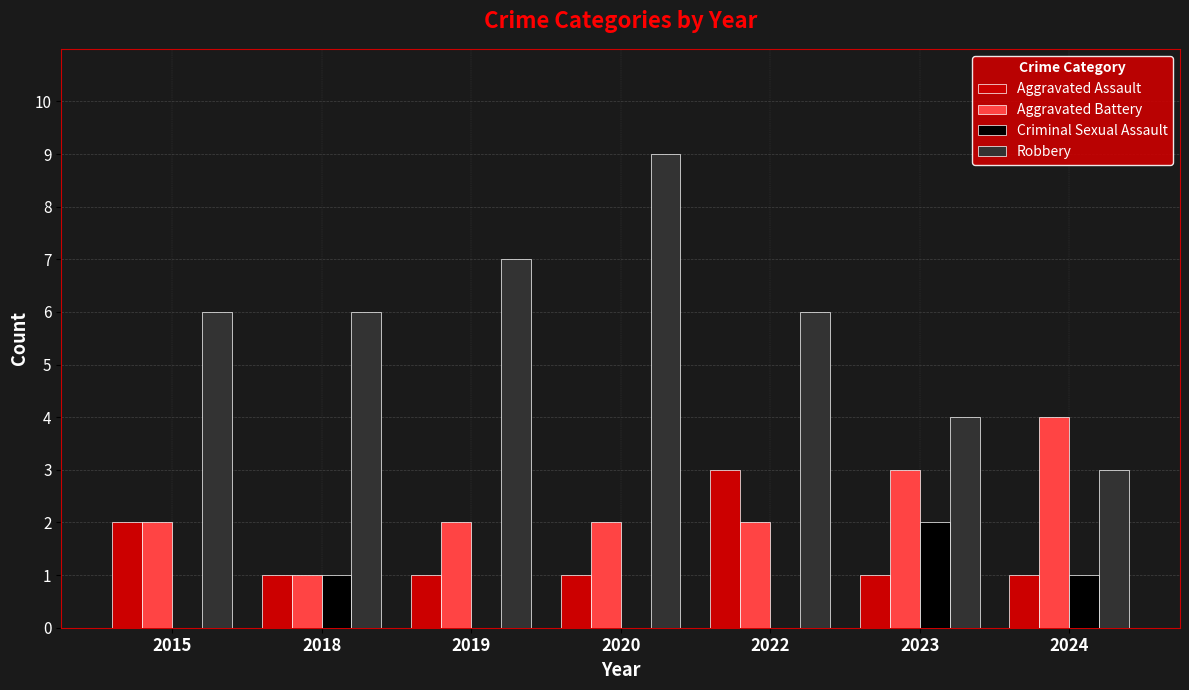

What is the sum of all Aggravated Battery values?

16